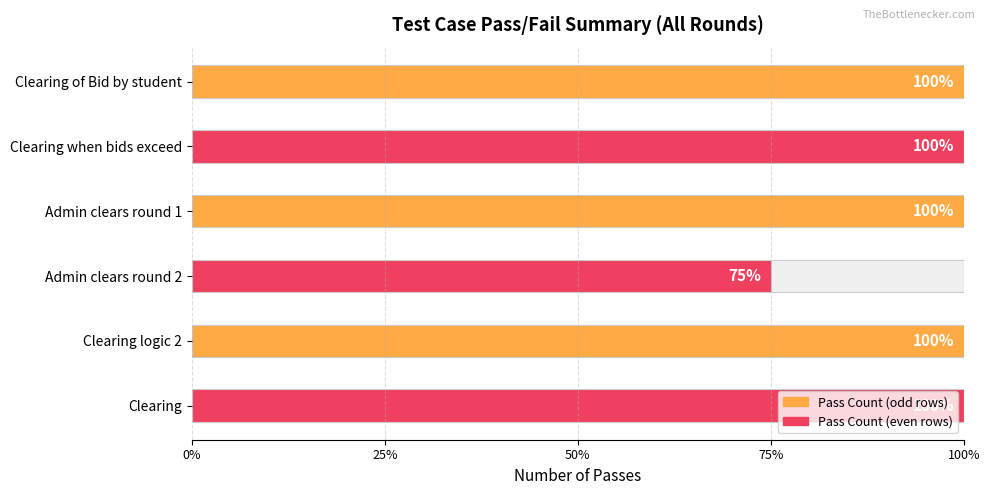

How many bars are there in total?

6